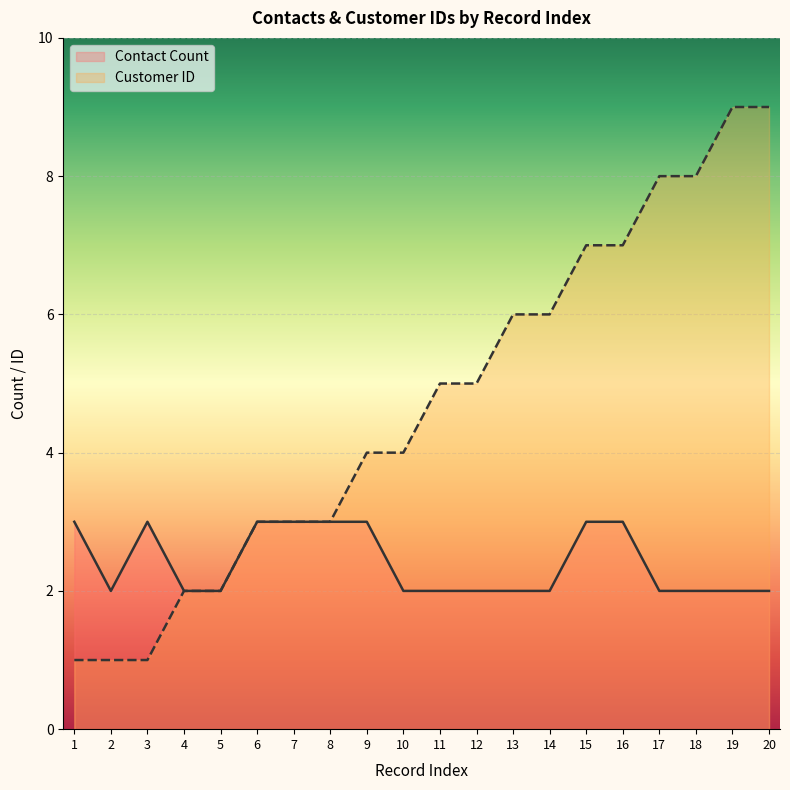

How many lines are shown in the chart?

2